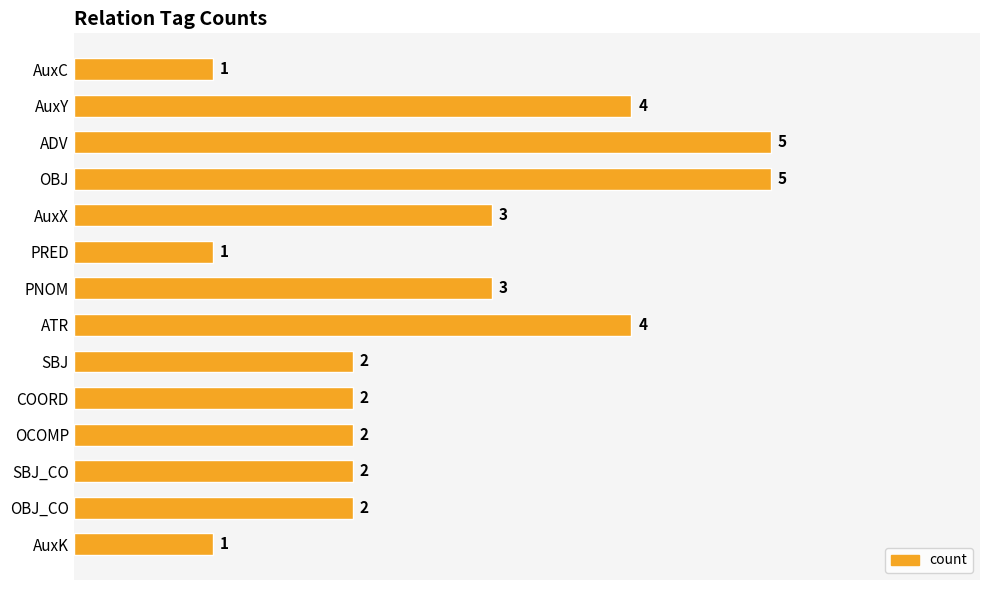

What is the maximum value shown in the chart?

5